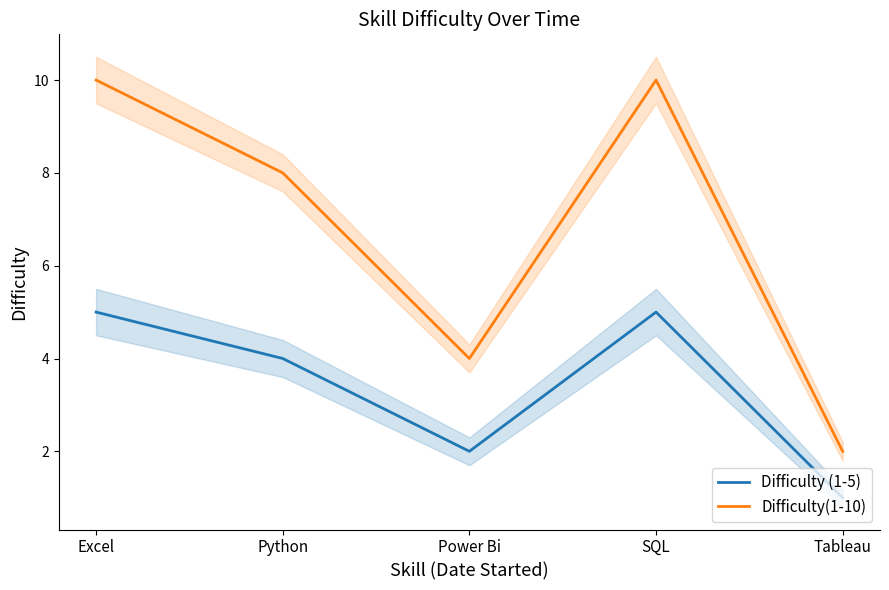

Reading right to left, what are all the values shown in this chart?

Difficulty (1-5): Tableau=1	SQL=5	Power Bi=2	Python=4	Excel=5
Difficulty(1-10): Tableau=2	SQL=10	Power Bi=4	Python=8	Excel=10